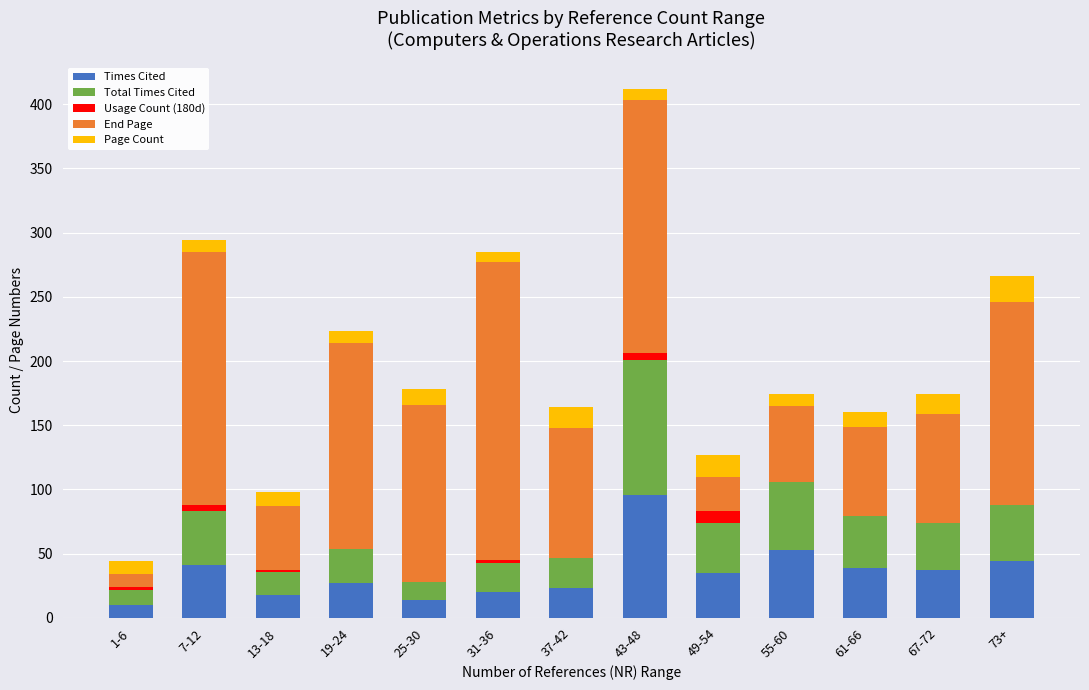

Is it true that Times Cited equals 18 at 13-18?

True